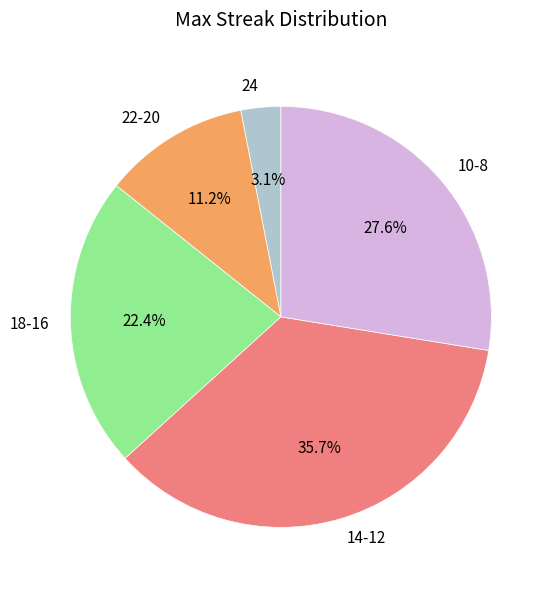

How much of the chart is everything except 10-8?

72.4%